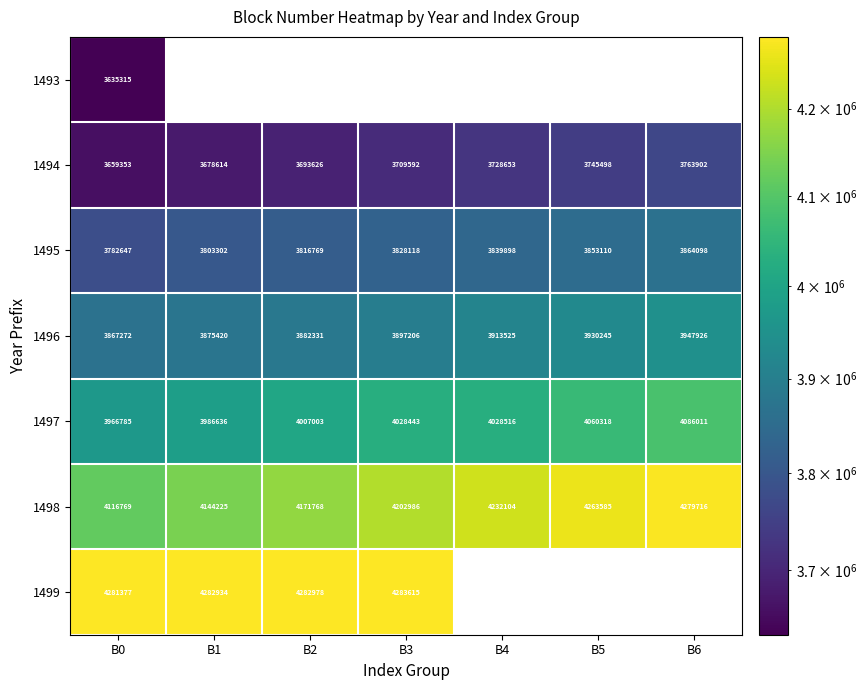

Between B0 and B3, which is larger?

B3